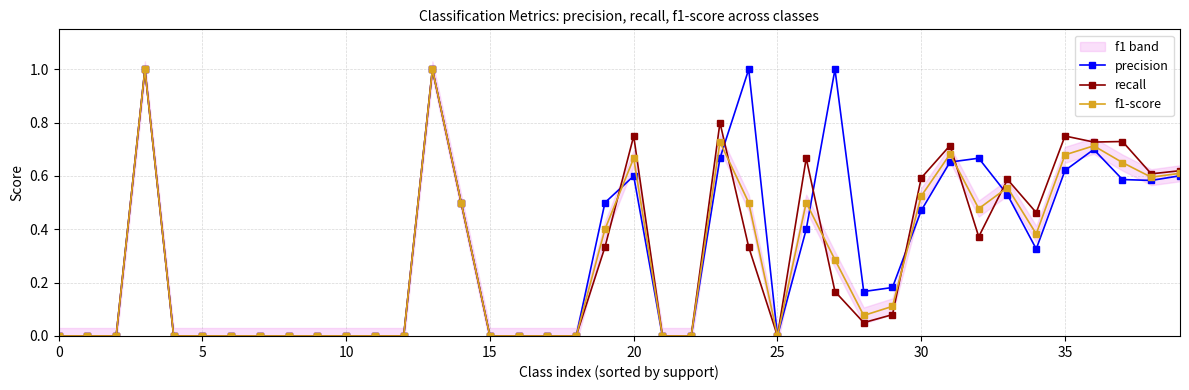

How many intersections are there between precision and recall?

6